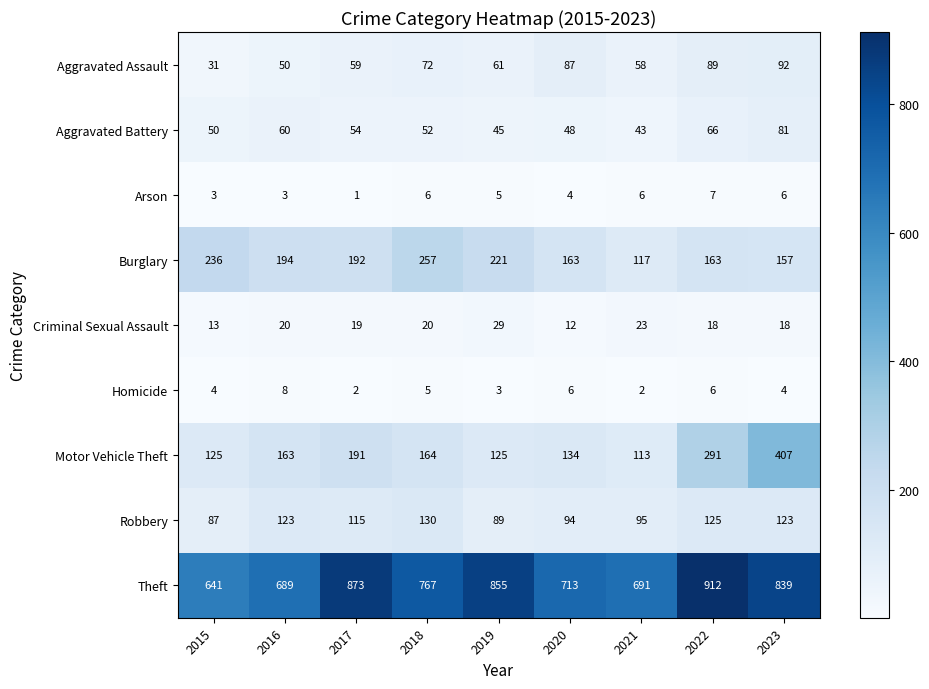

What is the sum of all Motor Vehicle Theft values?

1713